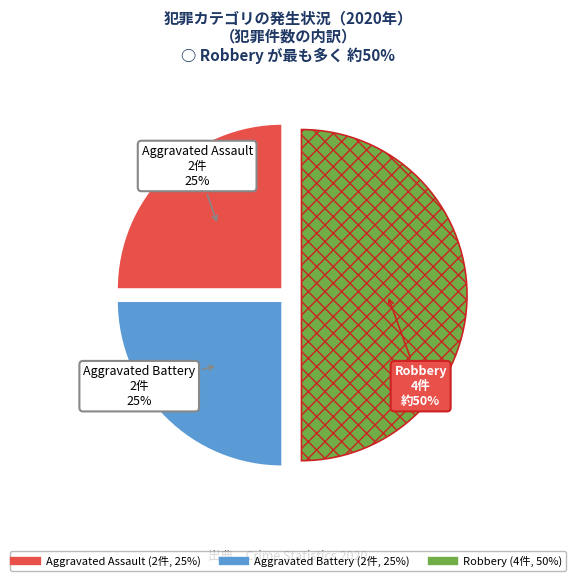

Do Robbery and Aggravated Assault together represent more than half of the pie?

Yes